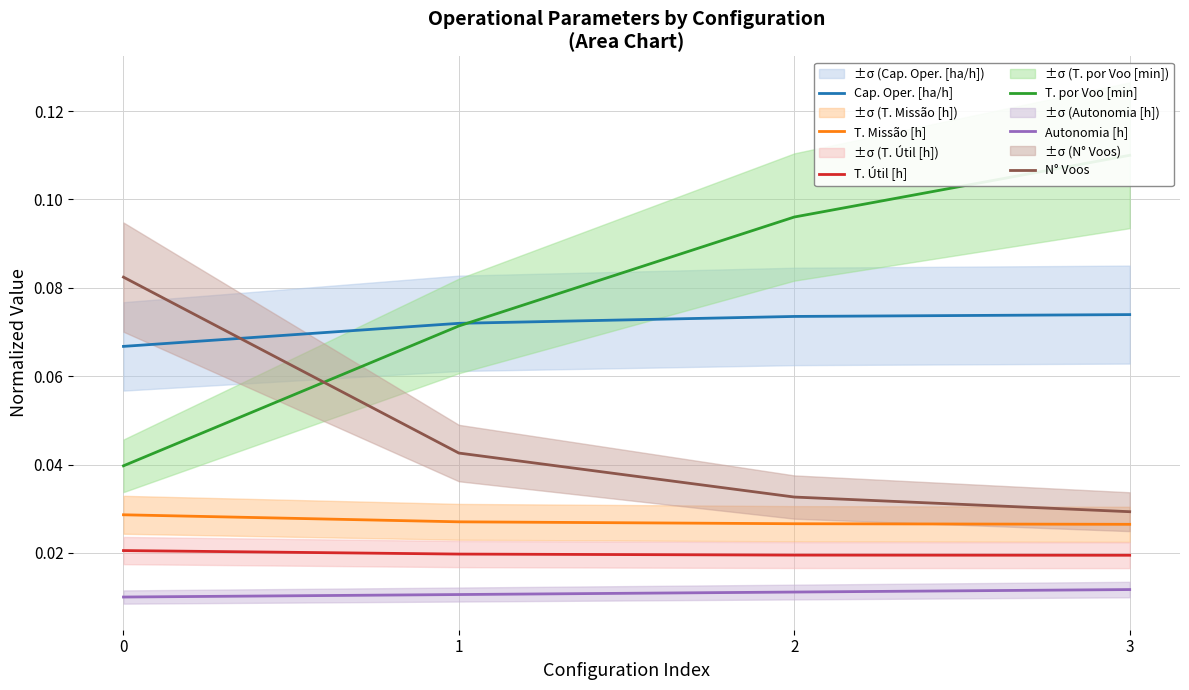

At how many categories does at least one series exceed 0?

4